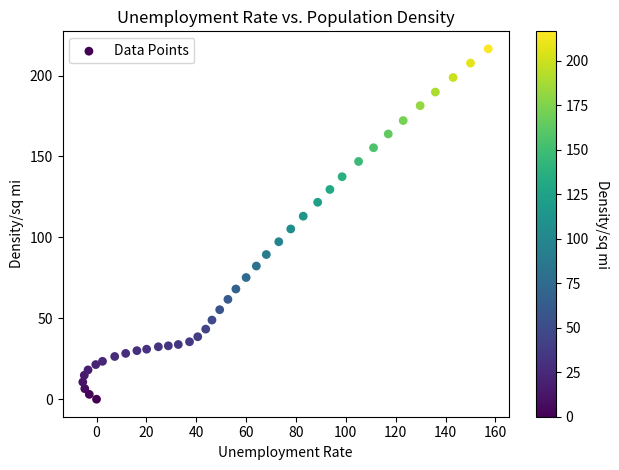

What is the range of X values (max minus min)?

162.6